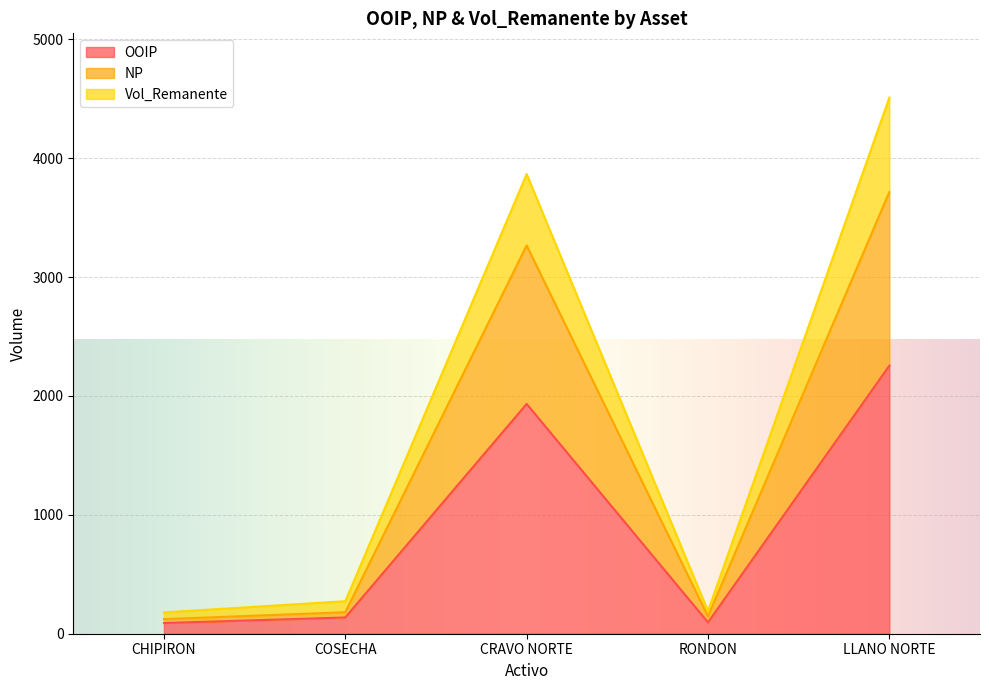

Rank the series by their maximum value, from highest to lowest.

Vol_Remanente, NP, OOIP